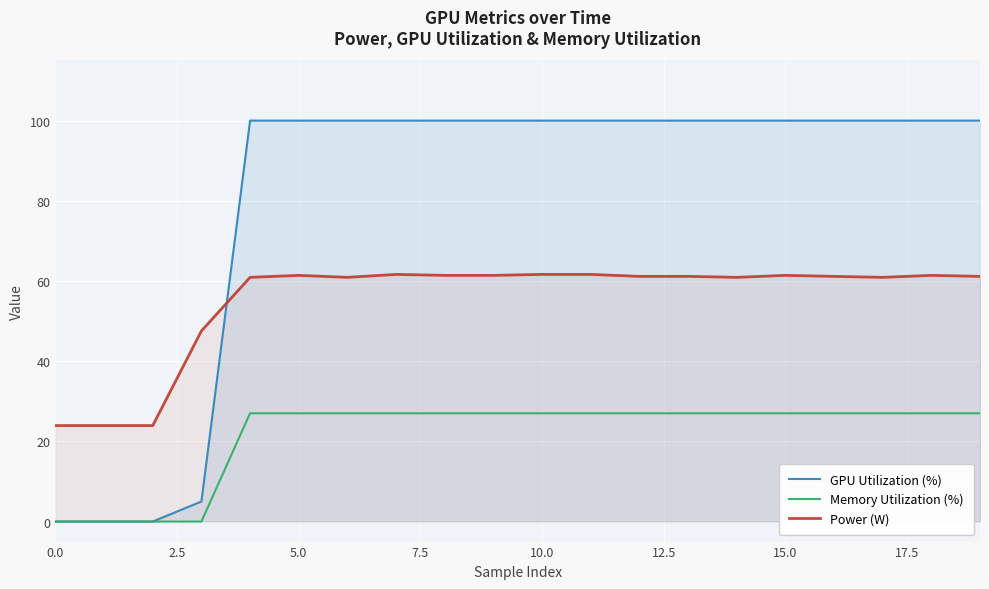

Which has a higher value, 14 or 18?

14